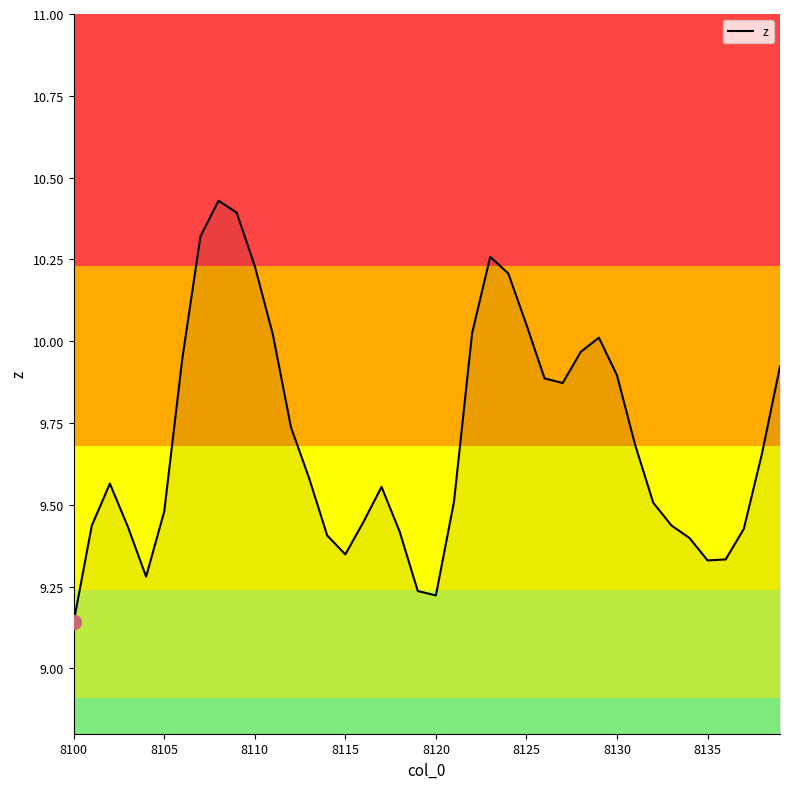

What is the difference between the maximum and minimum values?

1.3